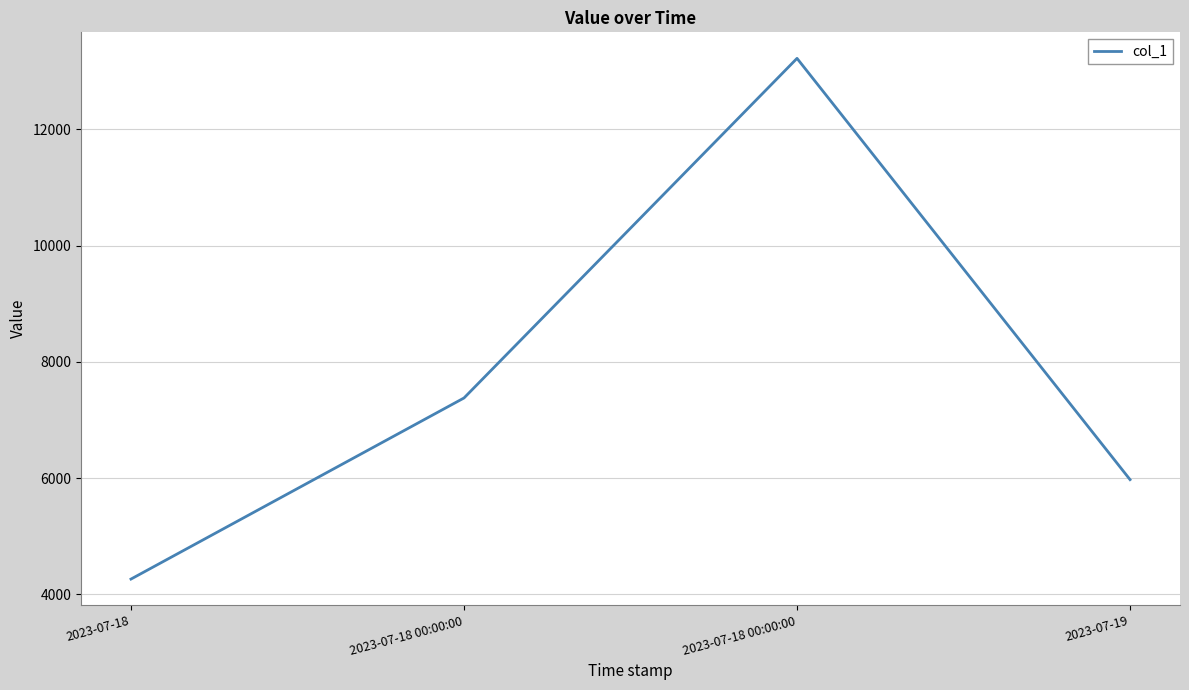

Reading left to right, transcribe all the data shown in this chart.

4265	7379	13219	5975